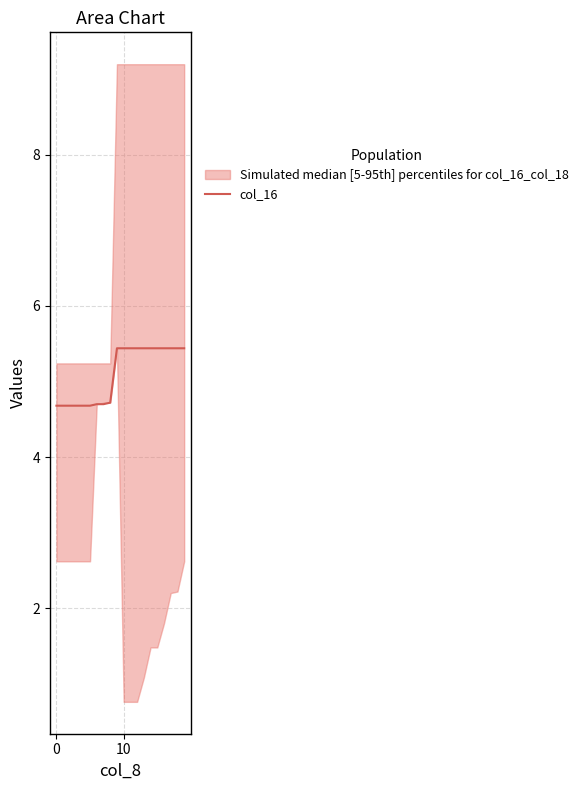

Count the values in the range 4 to 5.

9